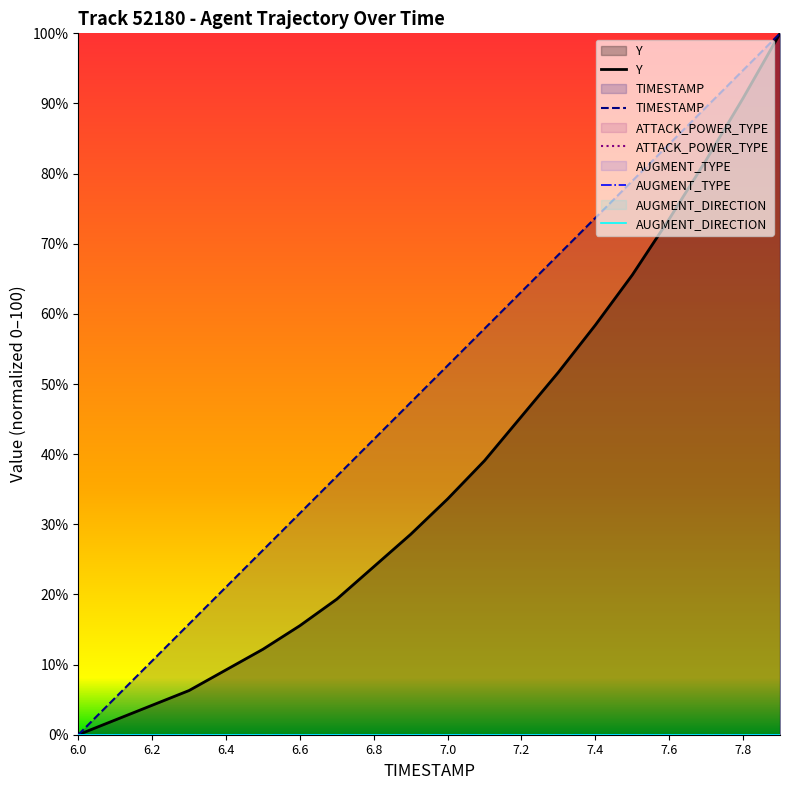

How many lines are shown in the chart?

5